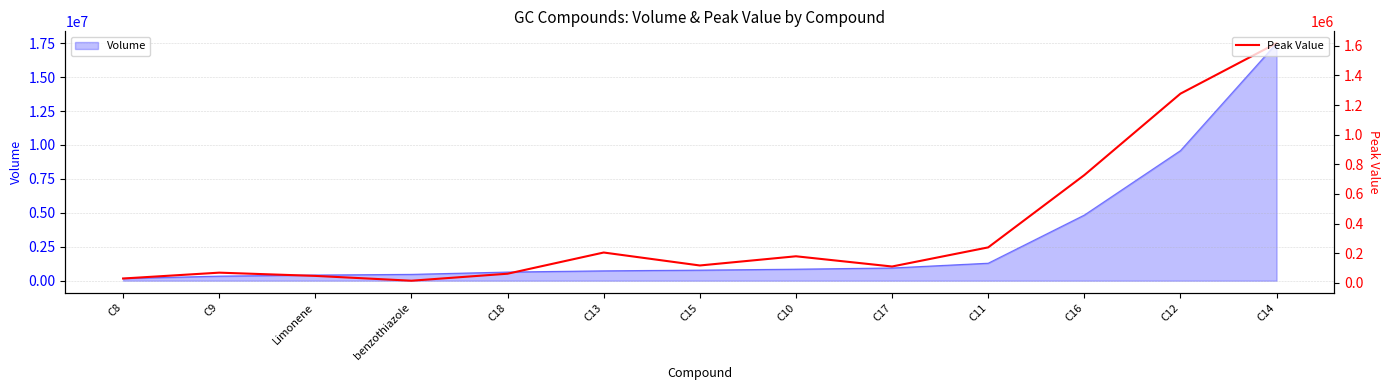

What is the label of the 10th point from the left?

C11